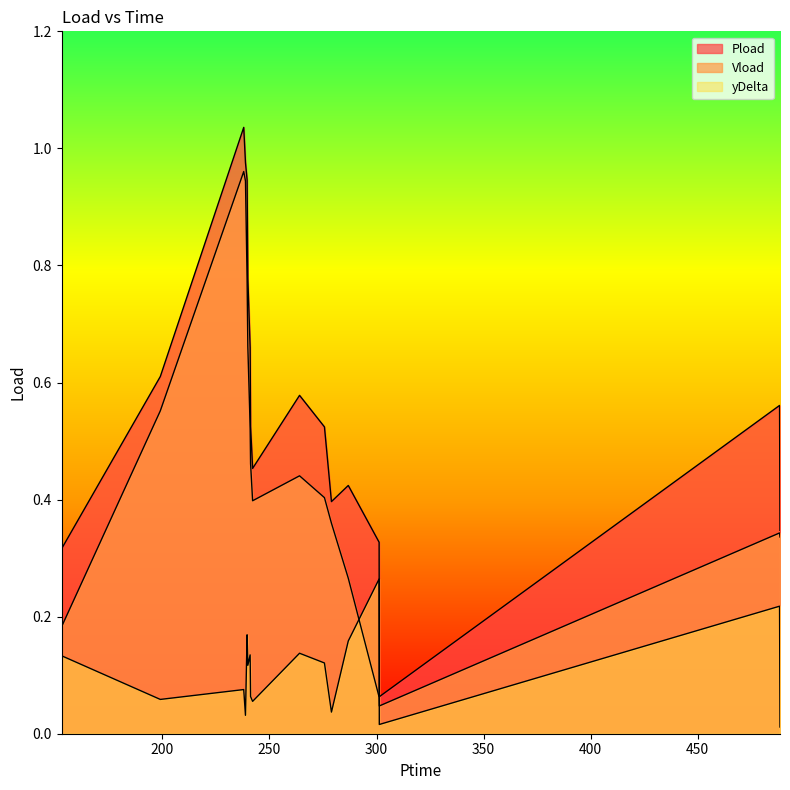

How many interior local peaks does the Pload series have?

4